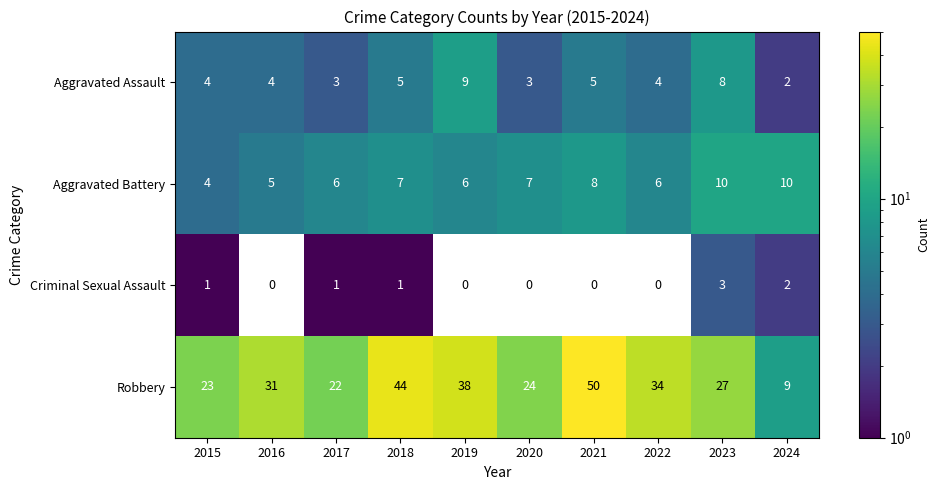

Is the value of Aggravated Battery at 2022 greater than the value of Aggravated Assault at 2016?

Yes